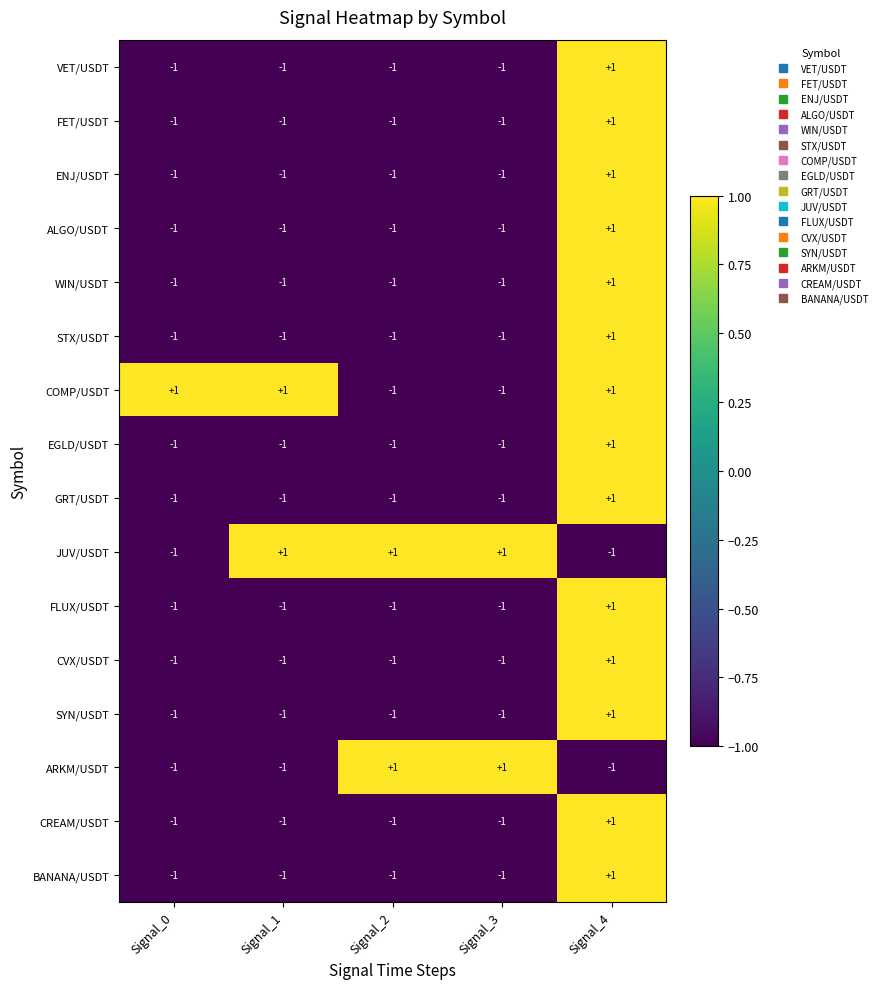

Count the STX/USDT values in the range -1 to 0.

4